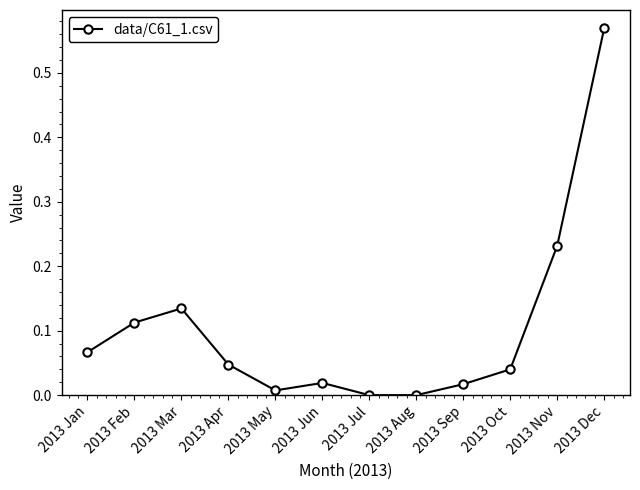

At which category does the chart reach its peak across all series?

2013 Dec